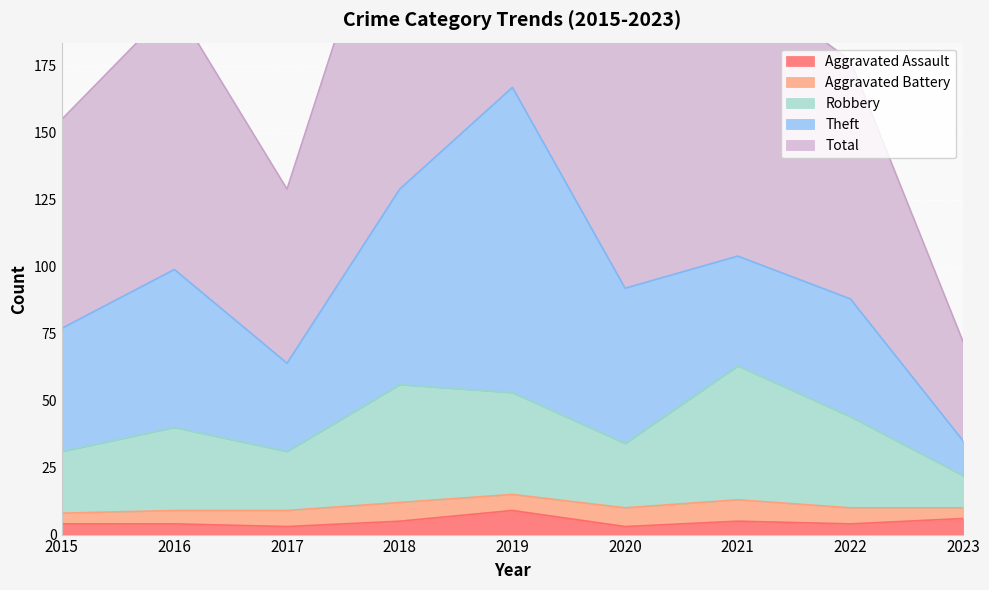

The Aggravated Assault series shows 4 at 2015. True or false?

True